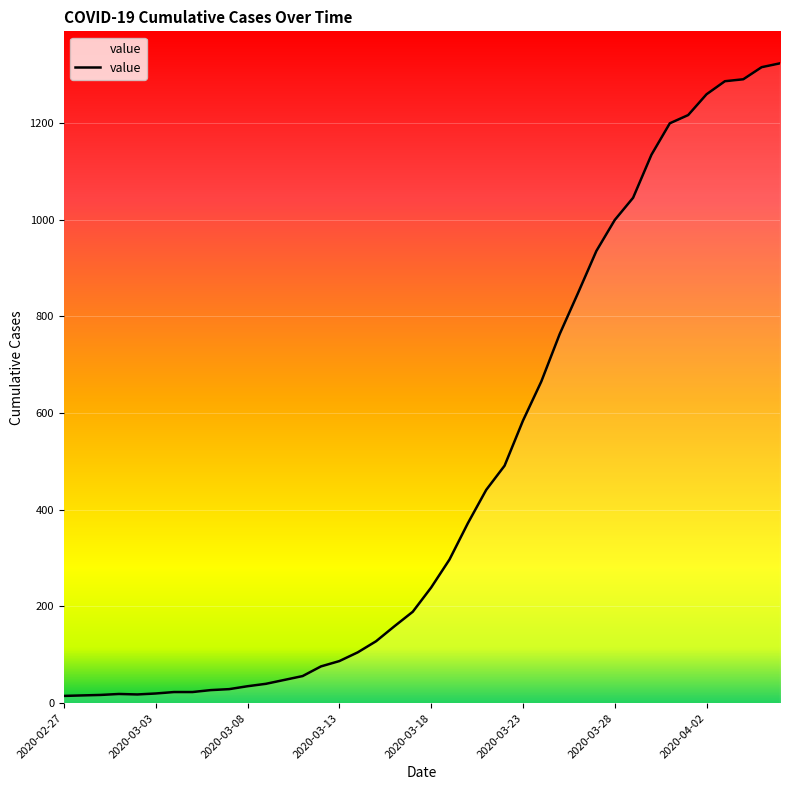

What is the difference between the maximum and minimum values?

1308